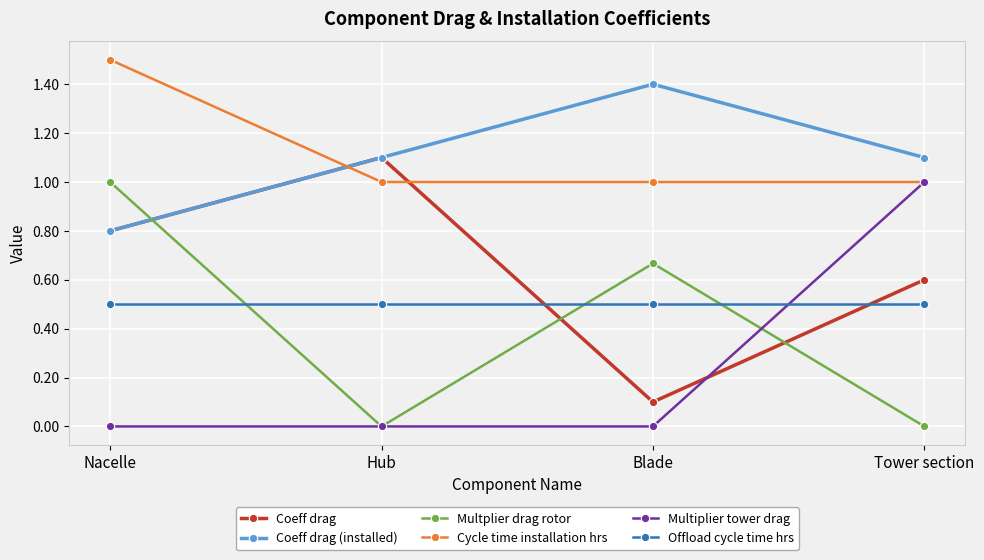

Is it true that Multiplier tower drag equals 1.6 at Tower section?

False